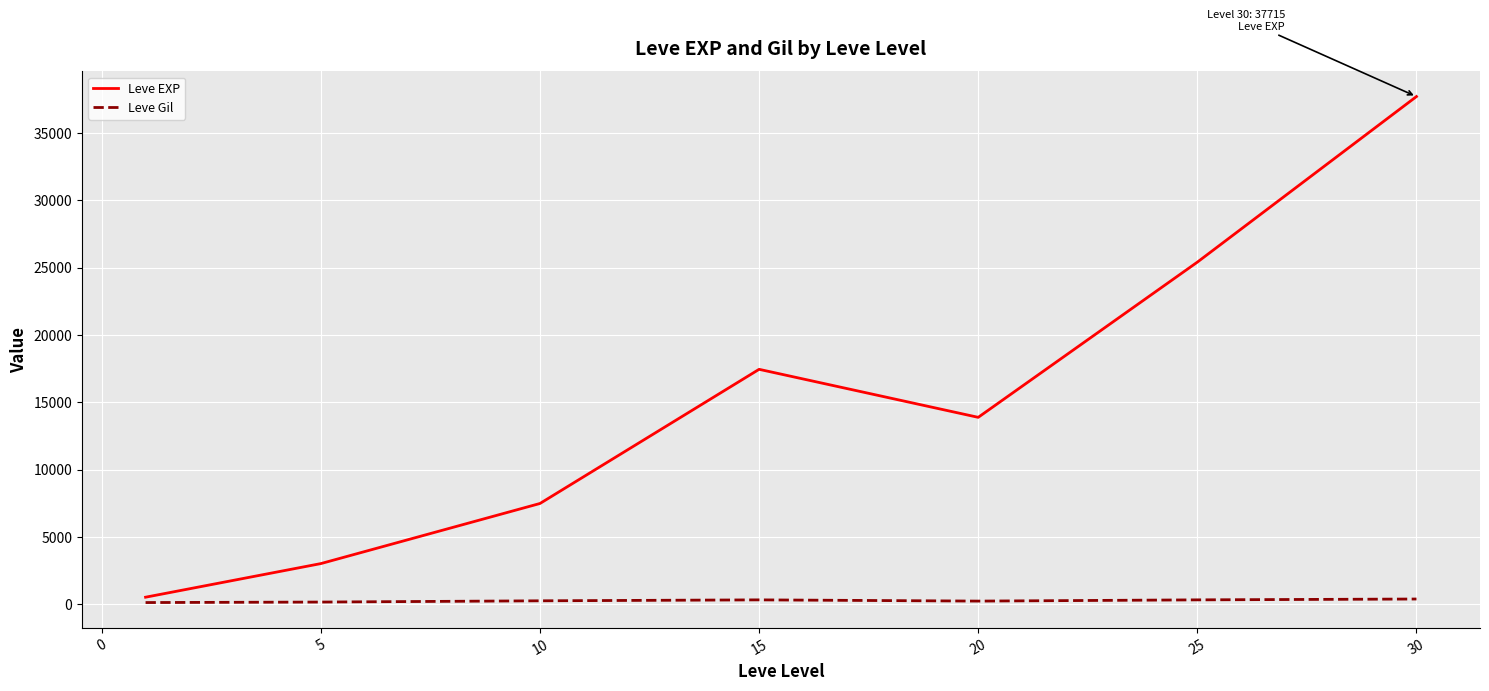

What is the maximum value shown in the chart?

37715.0